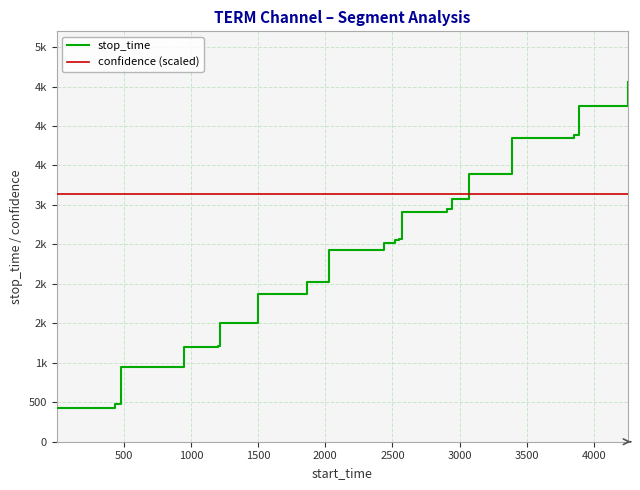

What are all the series names shown in the legend?

stop_time, confidence (scaled)